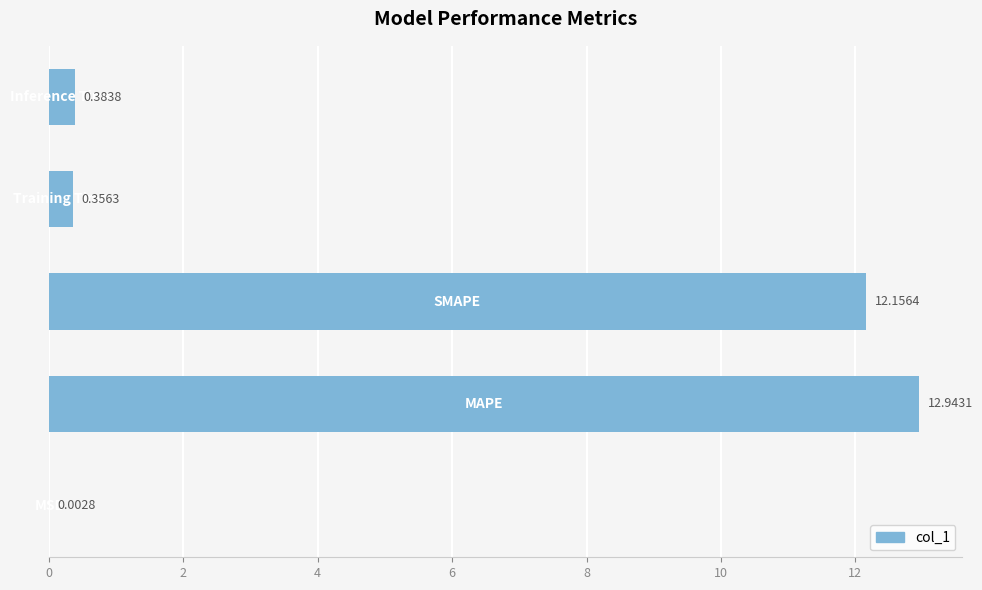

What is the sum of all values?

25.8